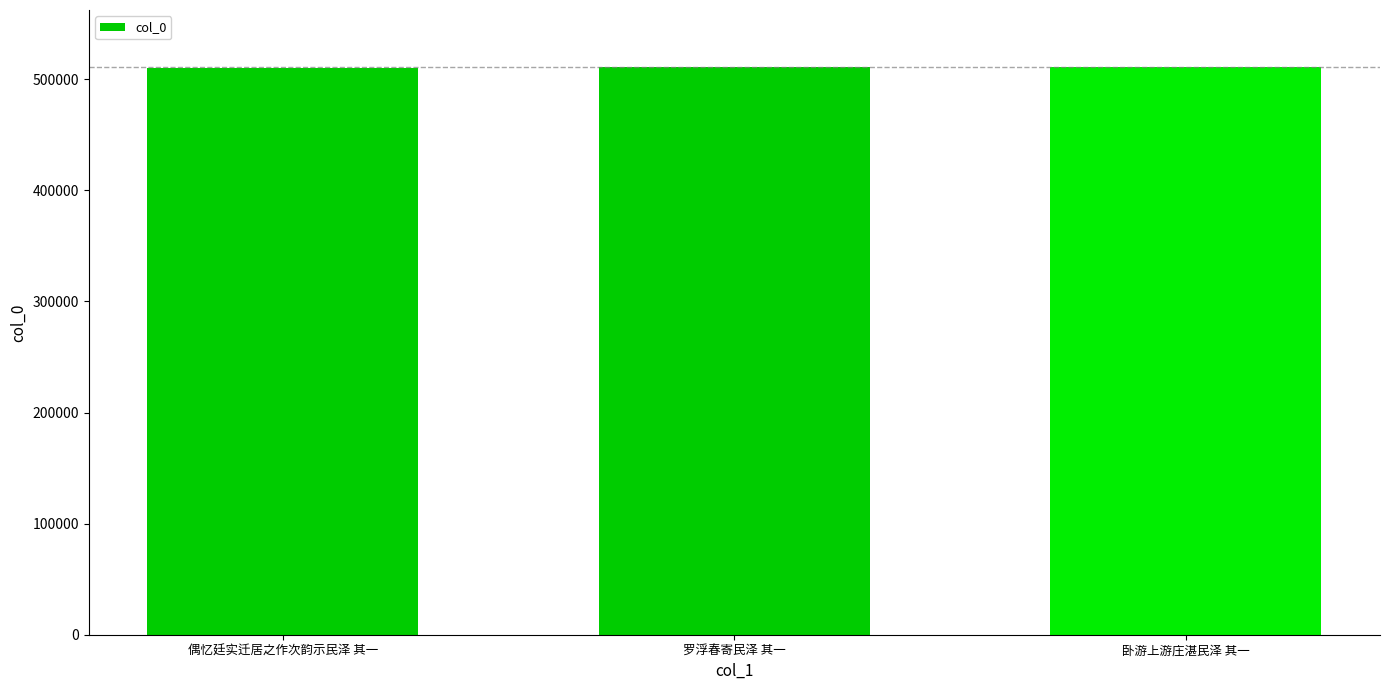

True or false: the data shows 877783 at 卧游上游庄湛民泽 其一.

False